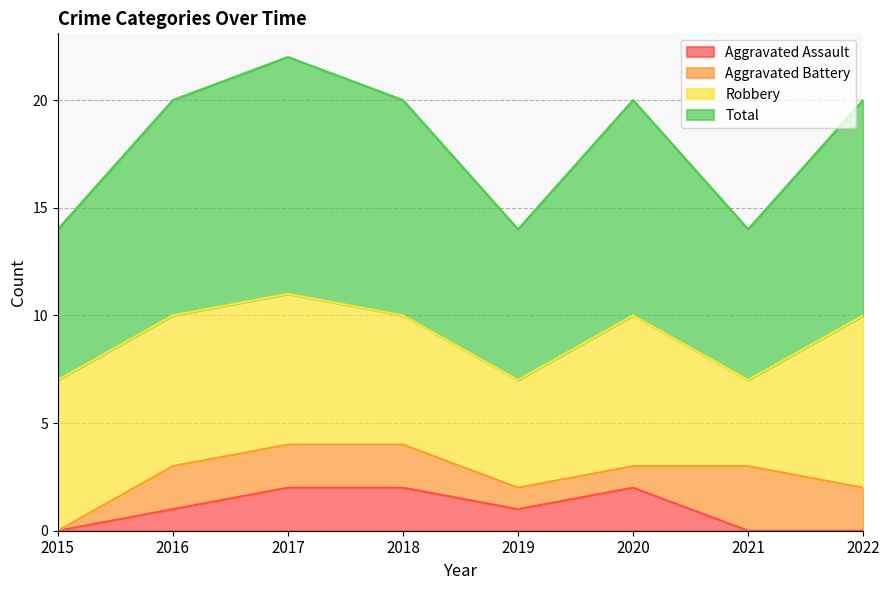

True or false: Aggravated Assault and Total intersect in this chart.

False